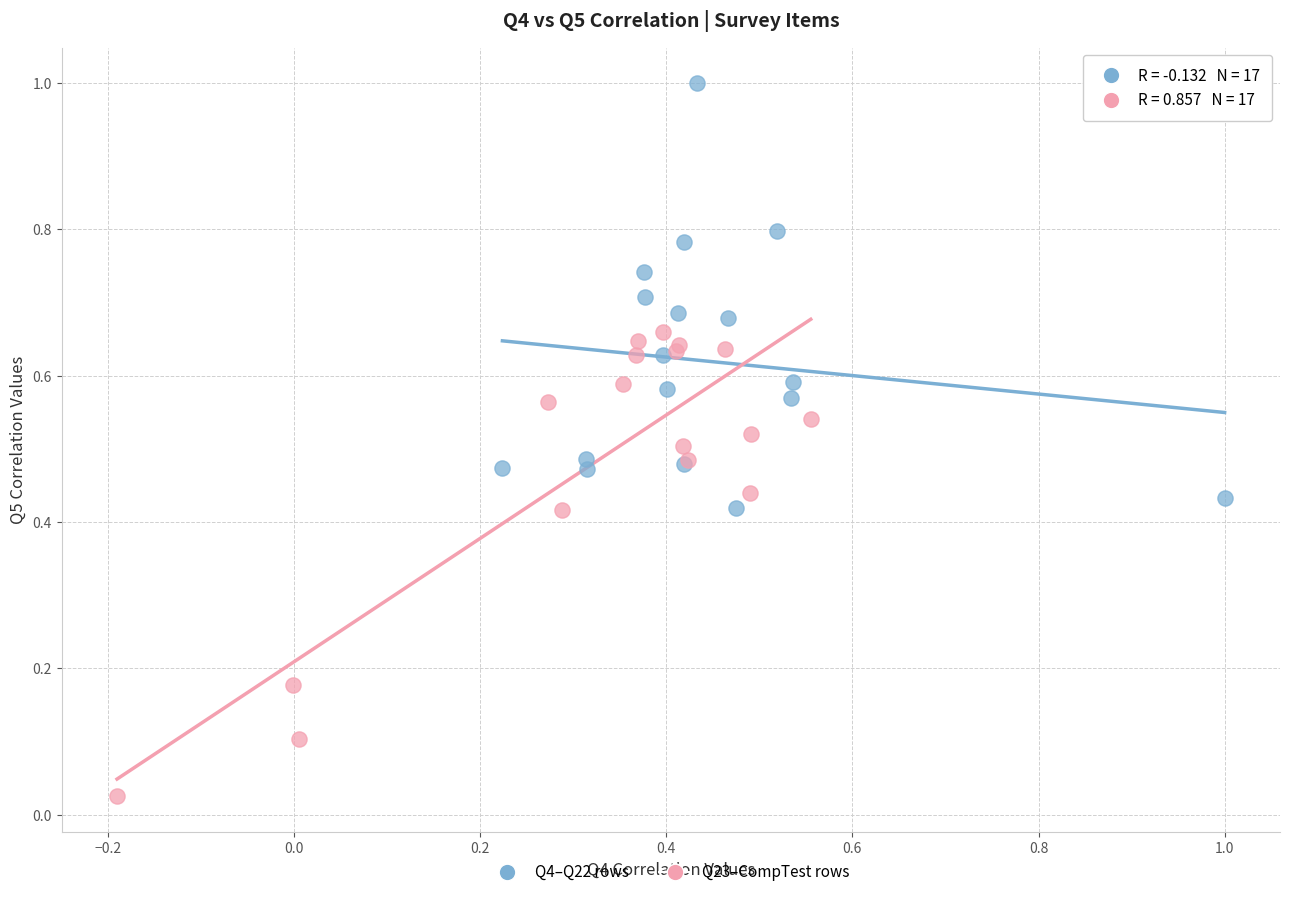

Which series reaches the maximum Y coordinate?

Q4–Q22 rows